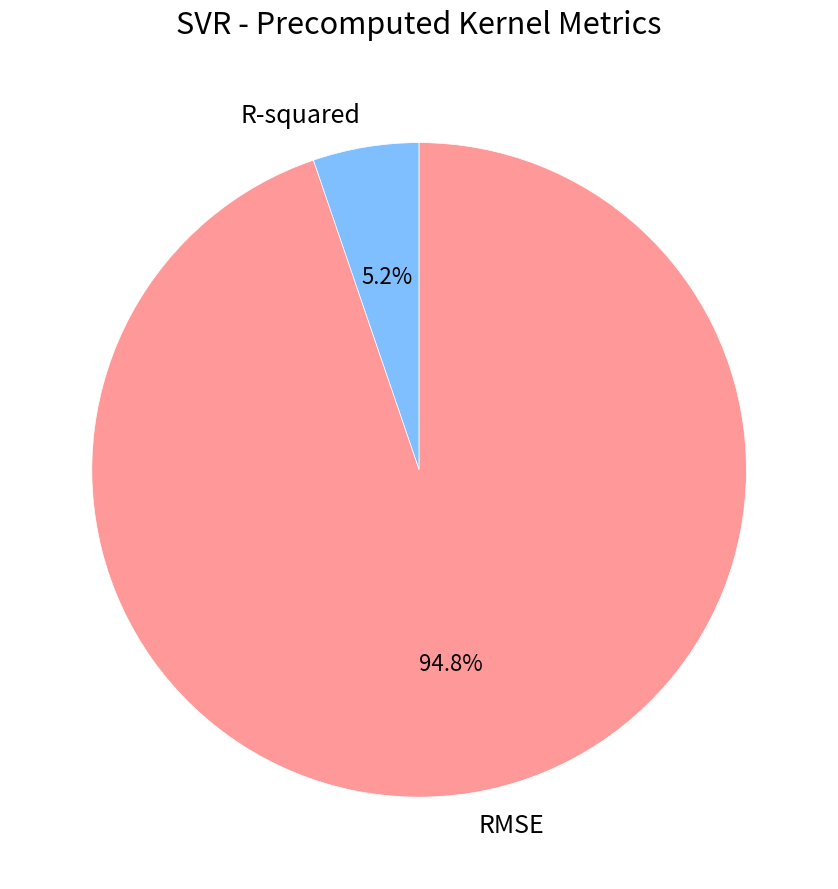

Does R-squared account for over 50% of the chart?

No